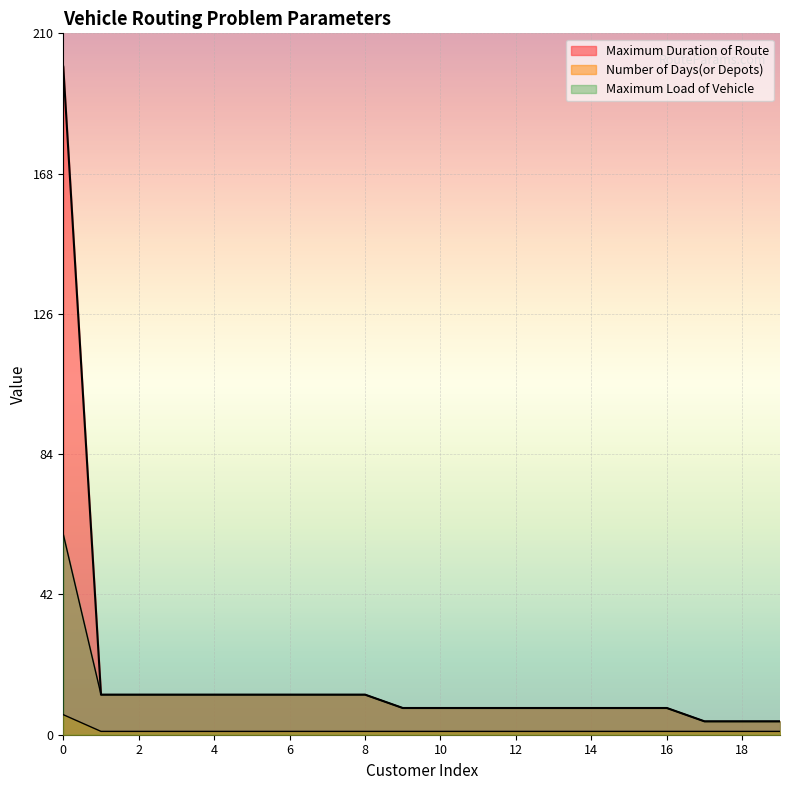

How many lines are shown in the chart?

3